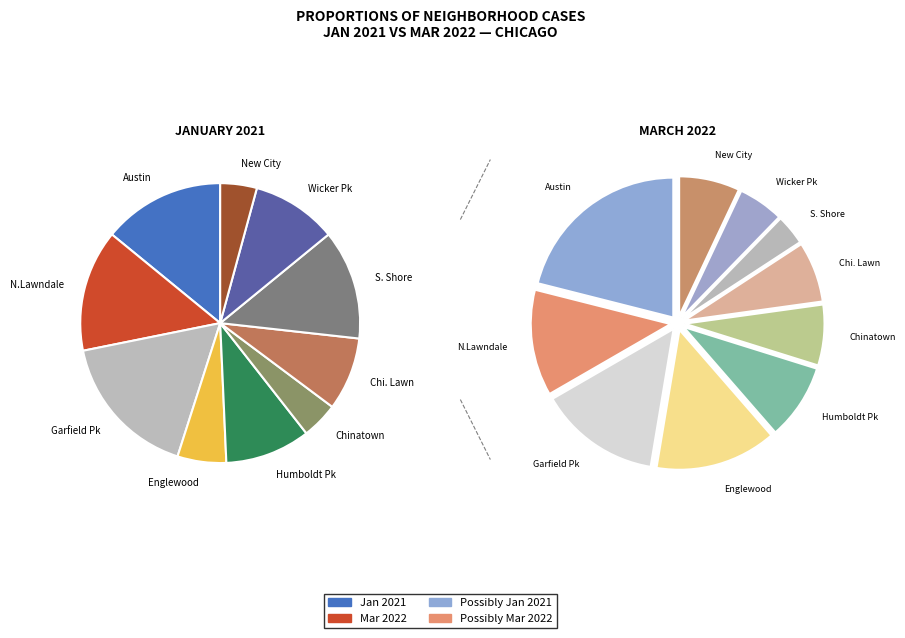

How many segments does this pie chart have?

10